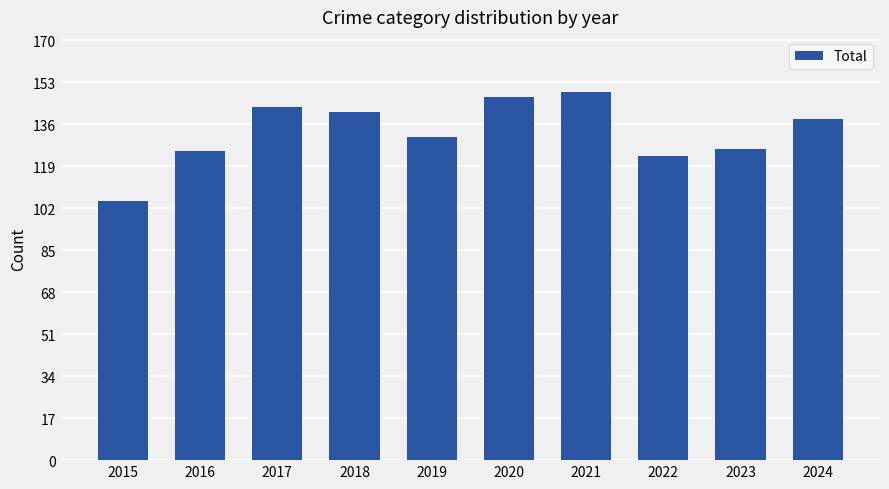

What value does the data have at 2015?

105